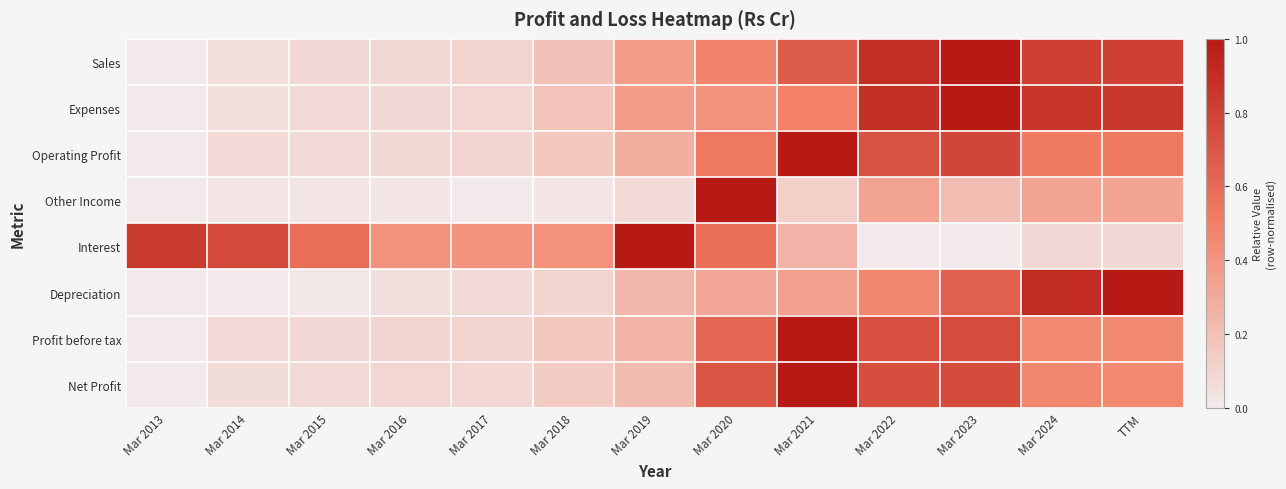

Count the number of categories in the chart.

13